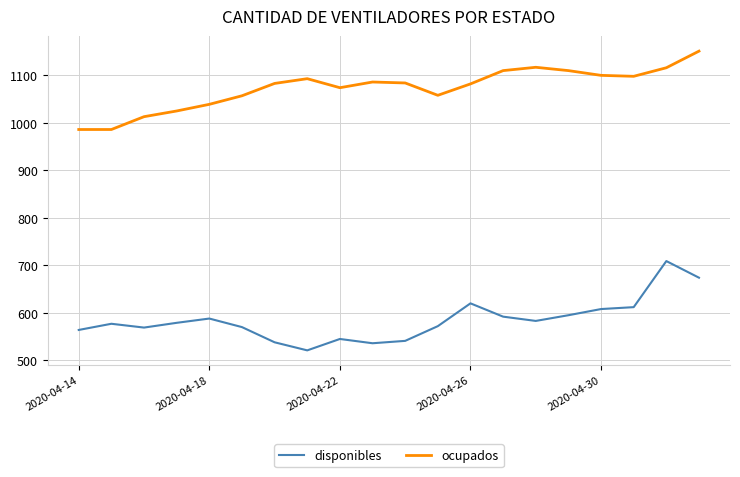

At how many categories does at least one series exceed 1089?

8